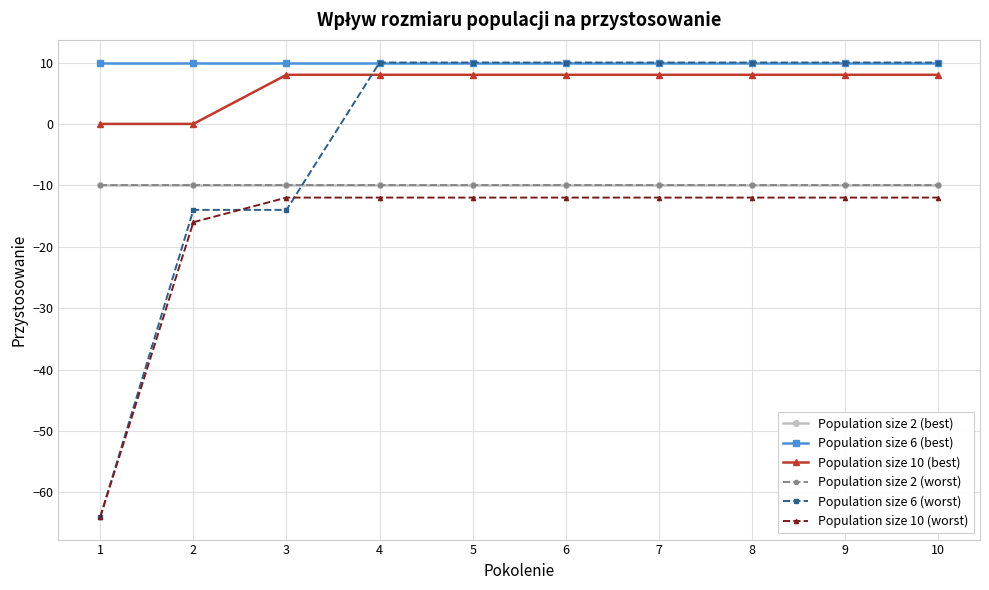

What is the value of the Population size 10 (worst) point at the 5th from the left?

-12